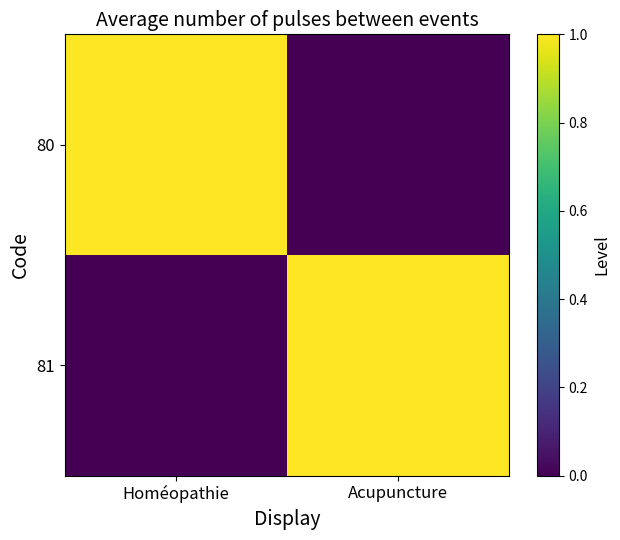

Rank the series at Acupuncture from highest to lowest value.

81, 80